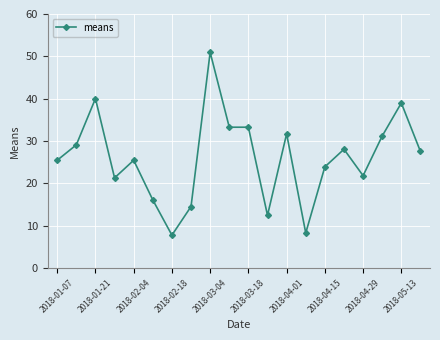

Reading left to right, list all the values displayed in this chart.

25.5	29.1	40.0	21.3	25.5	16.1	7.8	14.6	51.0	33.3	33.3	12.5	31.7	8.3	23.9	28.1	21.8	31.2	39.0	27.6